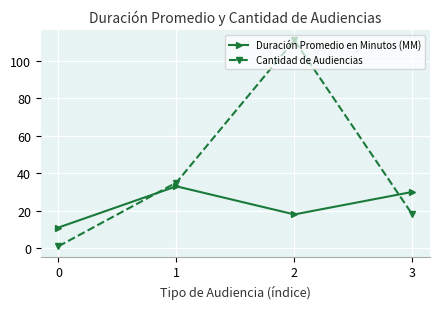

Rank the categories by Duración Promedio en Minutos (MM) value from lowest to highest.

0, 2, 3, 1